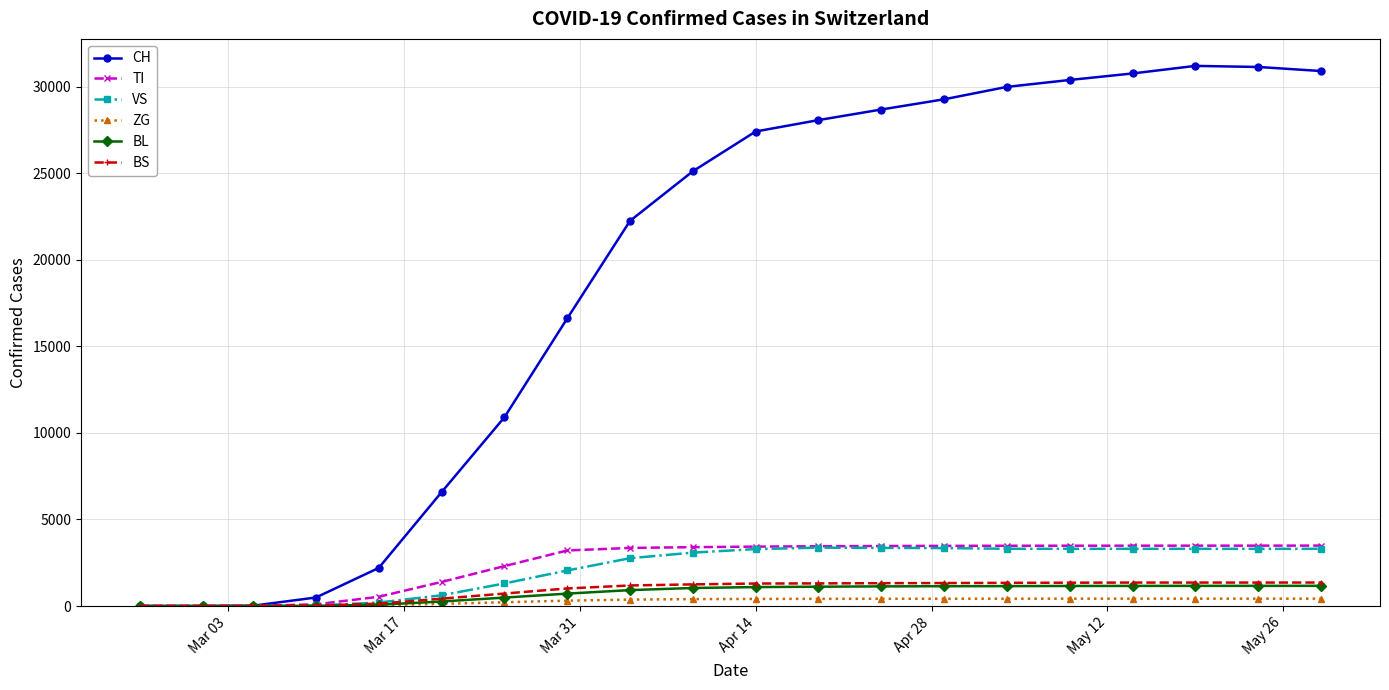

Which series has the largest range (max minus min)?

CH